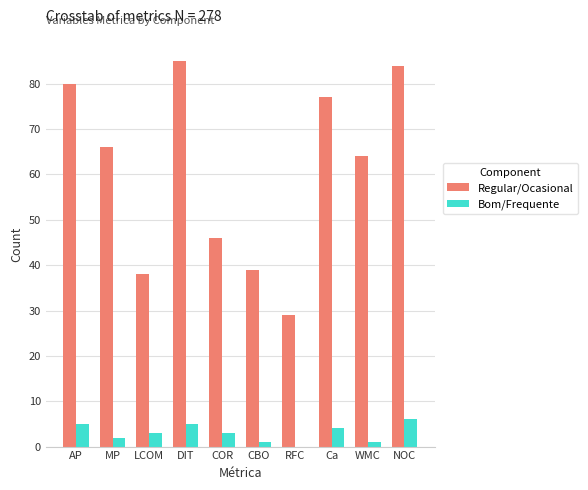

Are the bars horizontal?

No